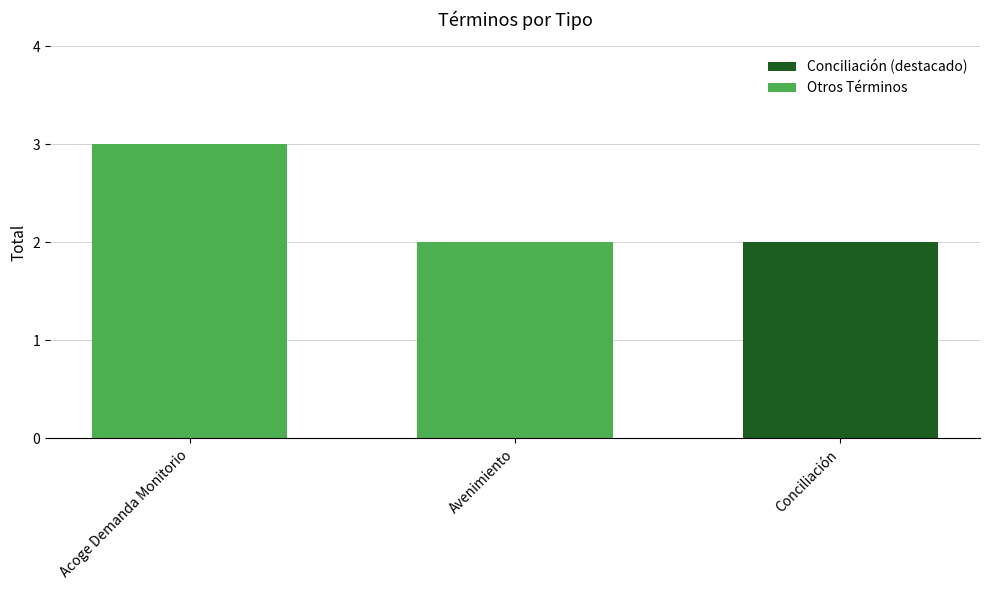

What is the sum of all values?

7